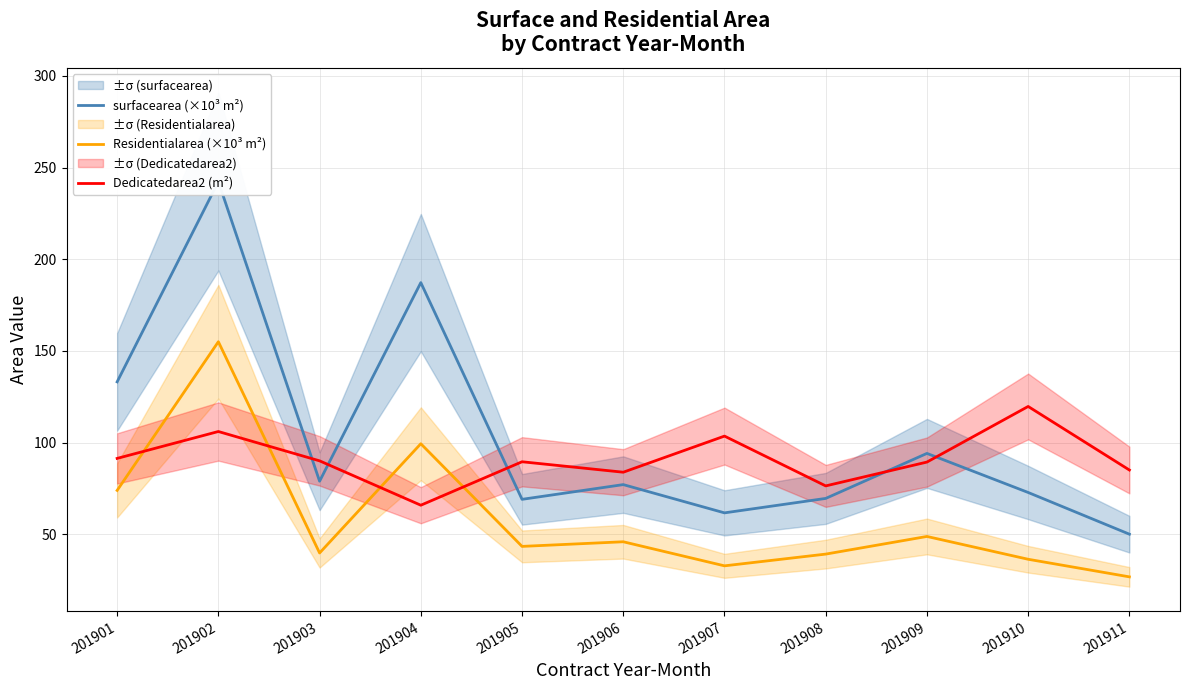

What is the difference between the Dedicatedarea2 (m²) values at 201910 and 201901?

28.3